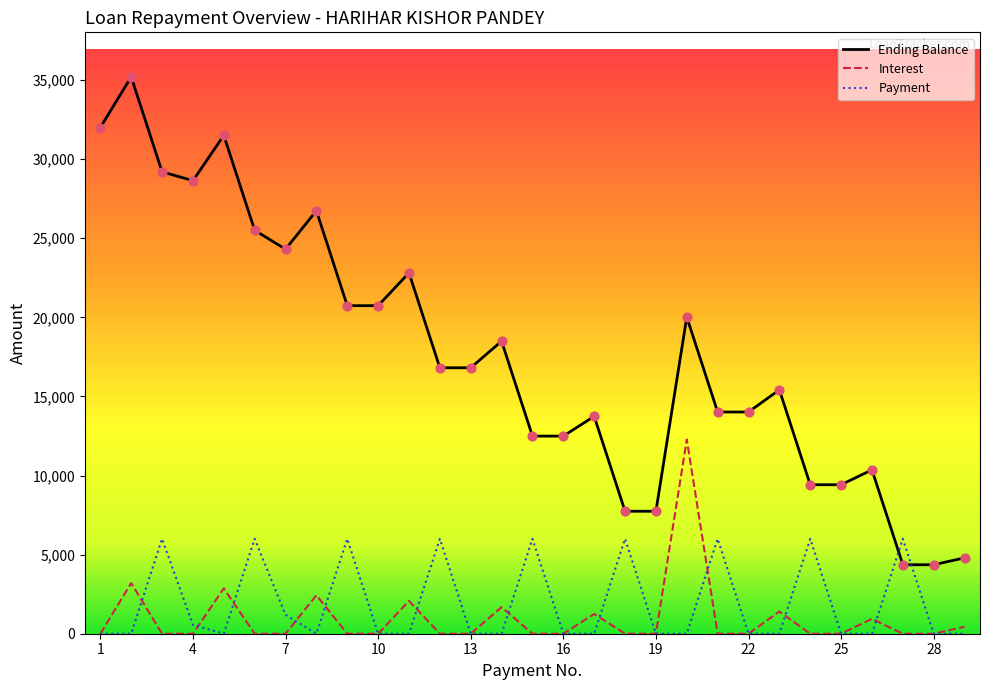

Which series reaches the maximum Y coordinate?

Ending Balance